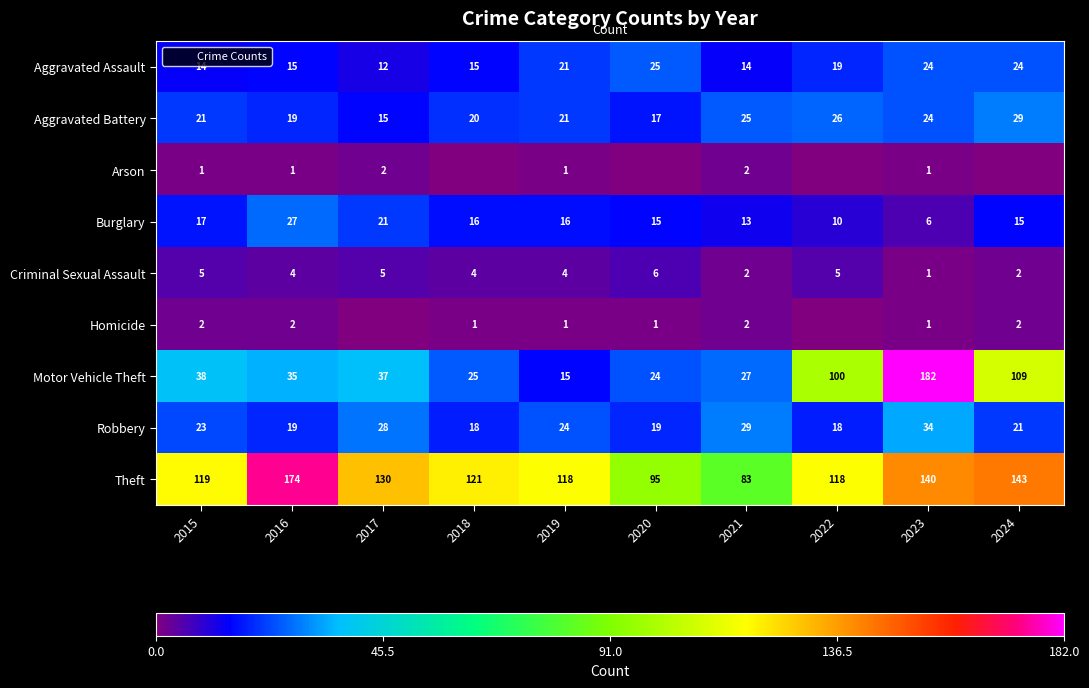

What is the difference between the highest and lowest values at 2018?

121